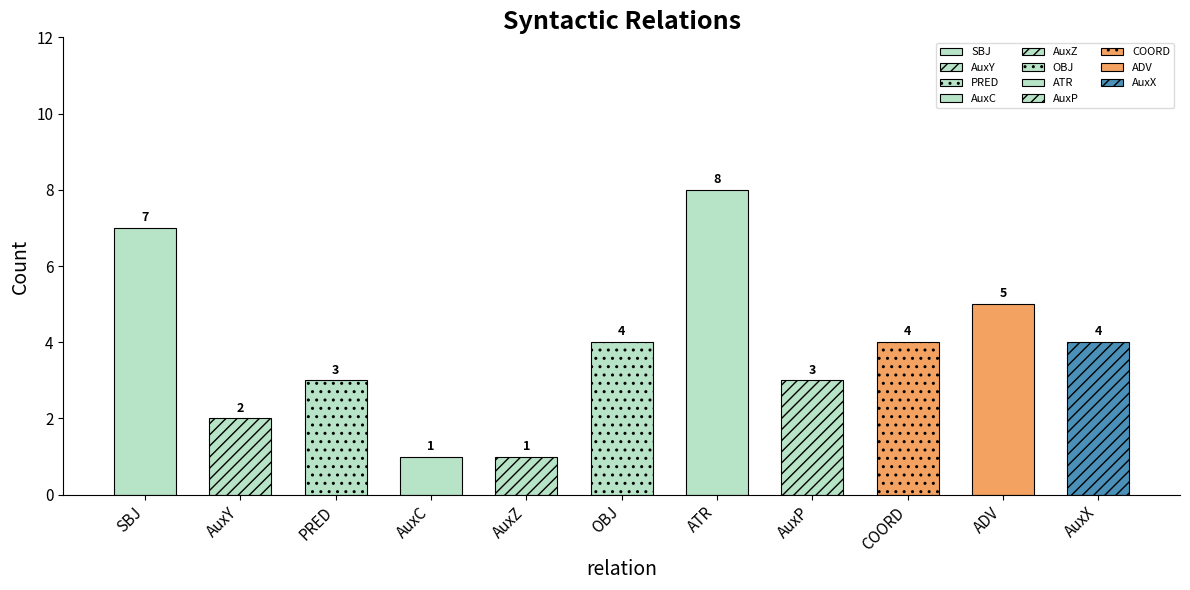

At which label does the data first exceed 4?

SBJ